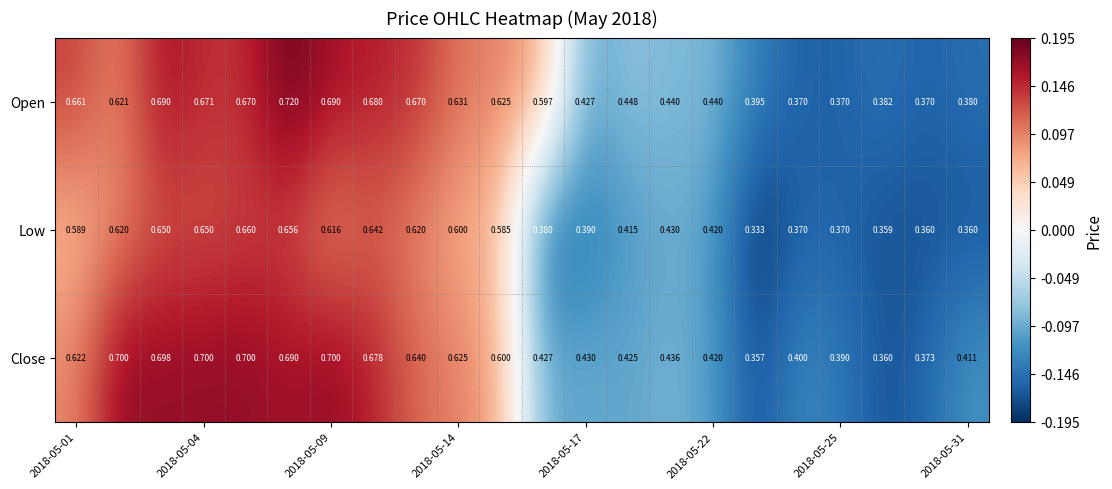

Which series has the widest spread of values?

Open